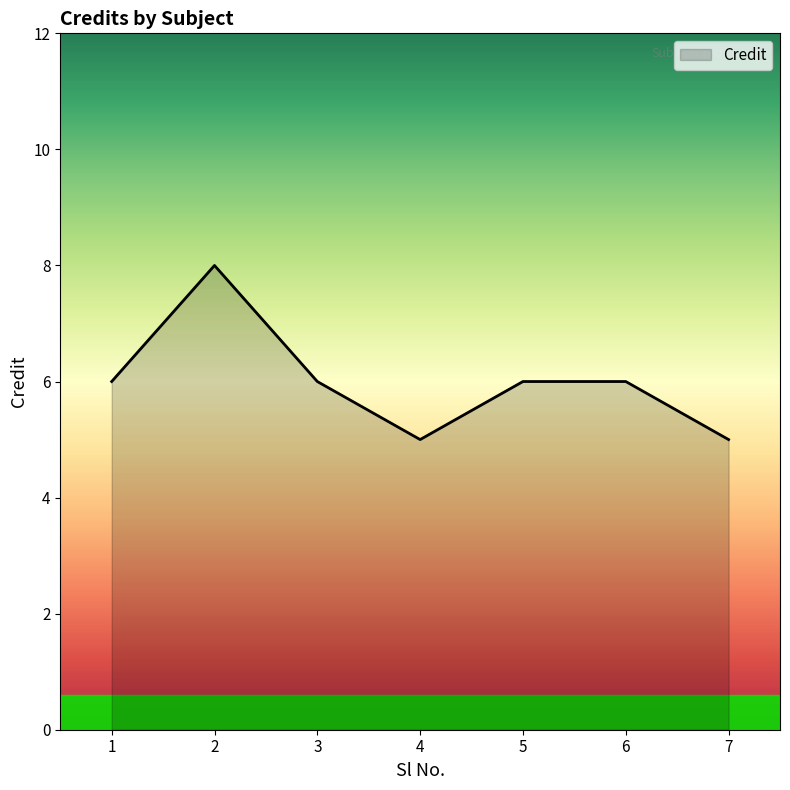

What is the maximum value shown in the chart?

8